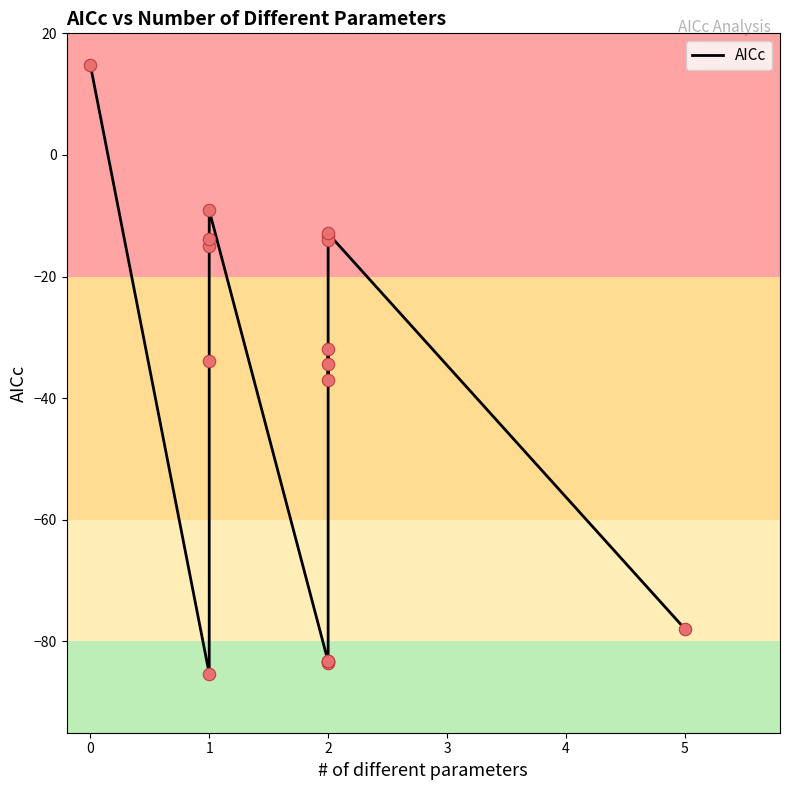

Which has a higher value, 2 or 2?

2